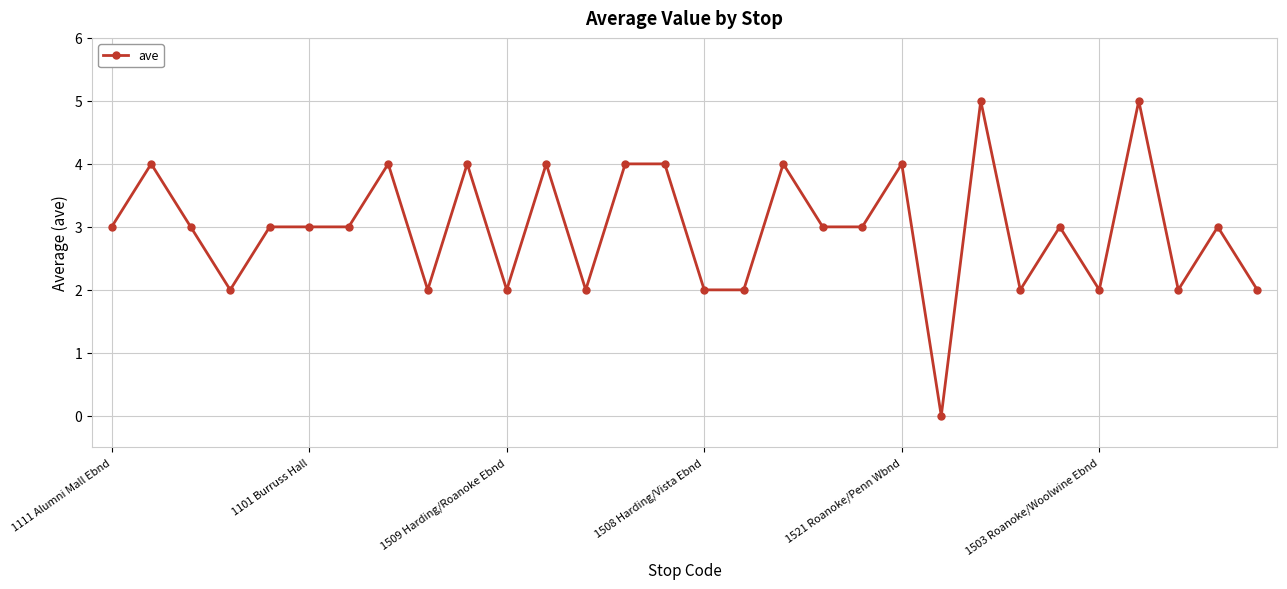

What is the value of the 11th point from the left?

2